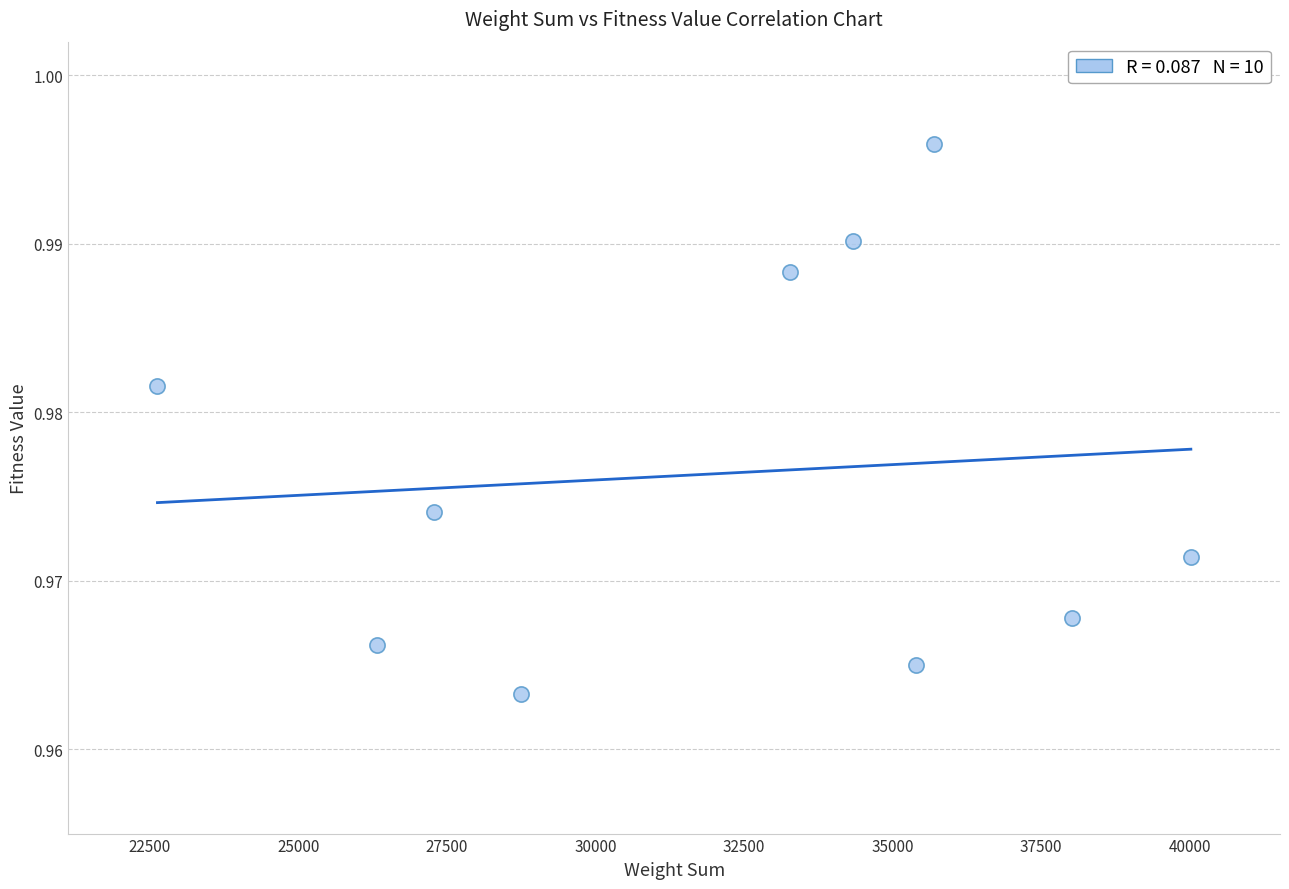

What is the average X value?

32170.3